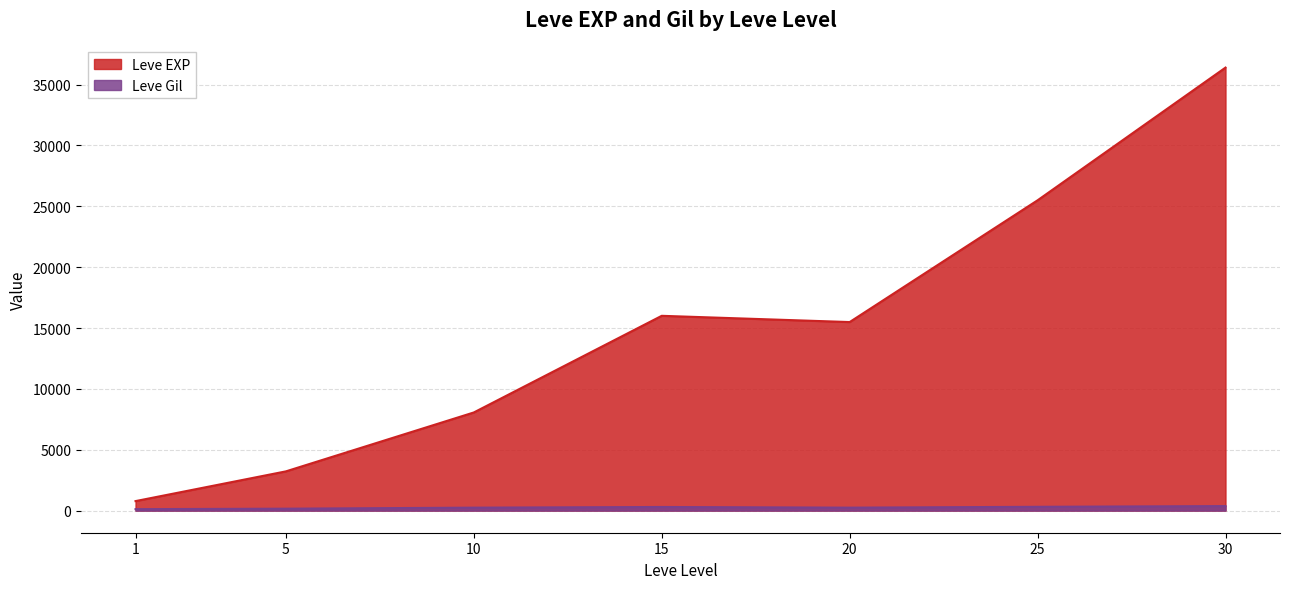

The value of Leve EXP at 25 is 25250. True or false?

True